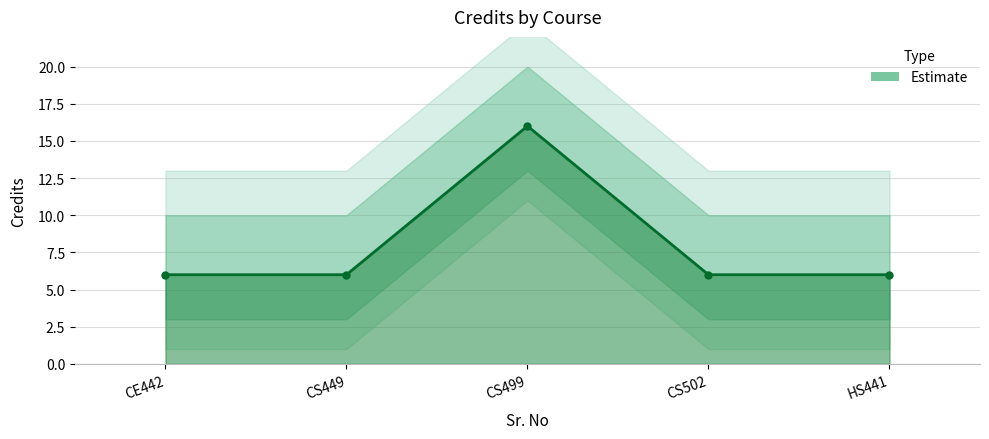

Reading left to right, transcribe all the data shown in this chart.

6	6	16	6	6